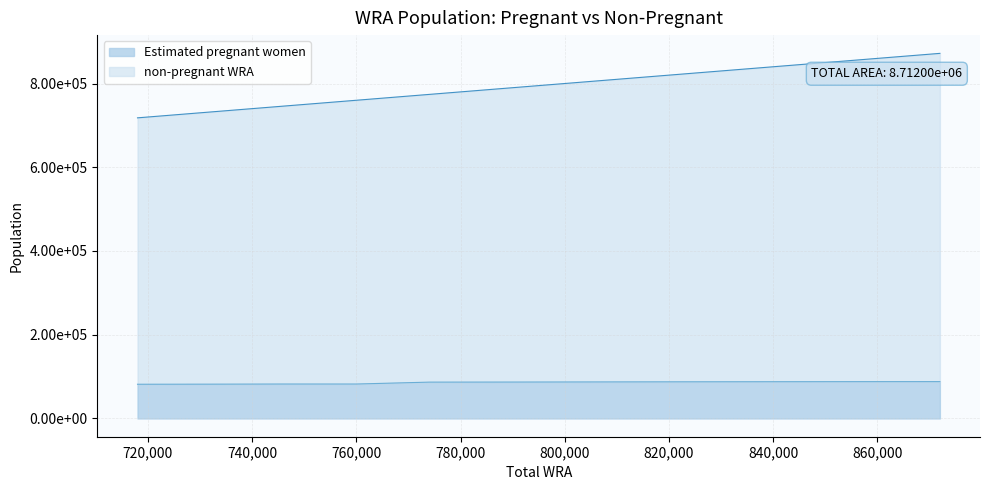

The Estimated pregnant women series shows 87498.5 at 821000. True or false?

True